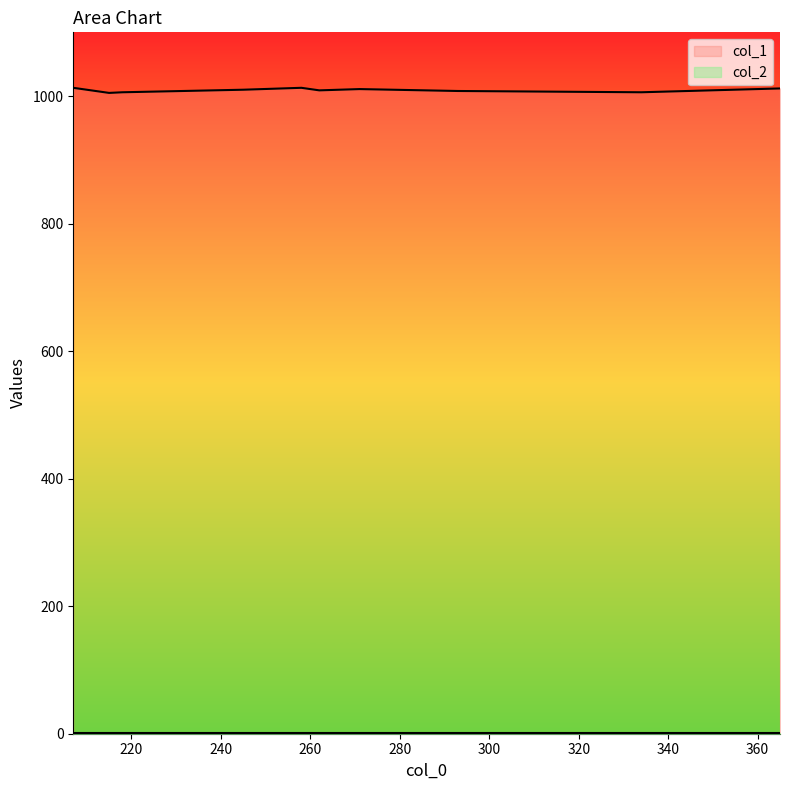

How many values in the col_1 series are below 1010?

5